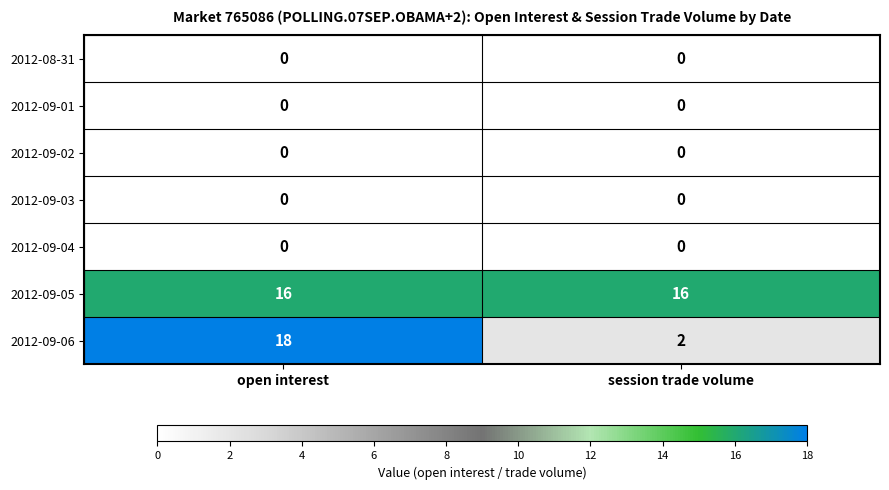

Reading left to right, transcribe all the data shown in this chart.

2012-08-31: open interest=0	session trade volume=0
2012-09-01: open interest=0	session trade volume=0
2012-09-02: open interest=0	session trade volume=0
2012-09-03: open interest=0	session trade volume=0
2012-09-04: open interest=0	session trade volume=0
2012-09-05: open interest=16	session trade volume=16
2012-09-06: open interest=18	session trade volume=2